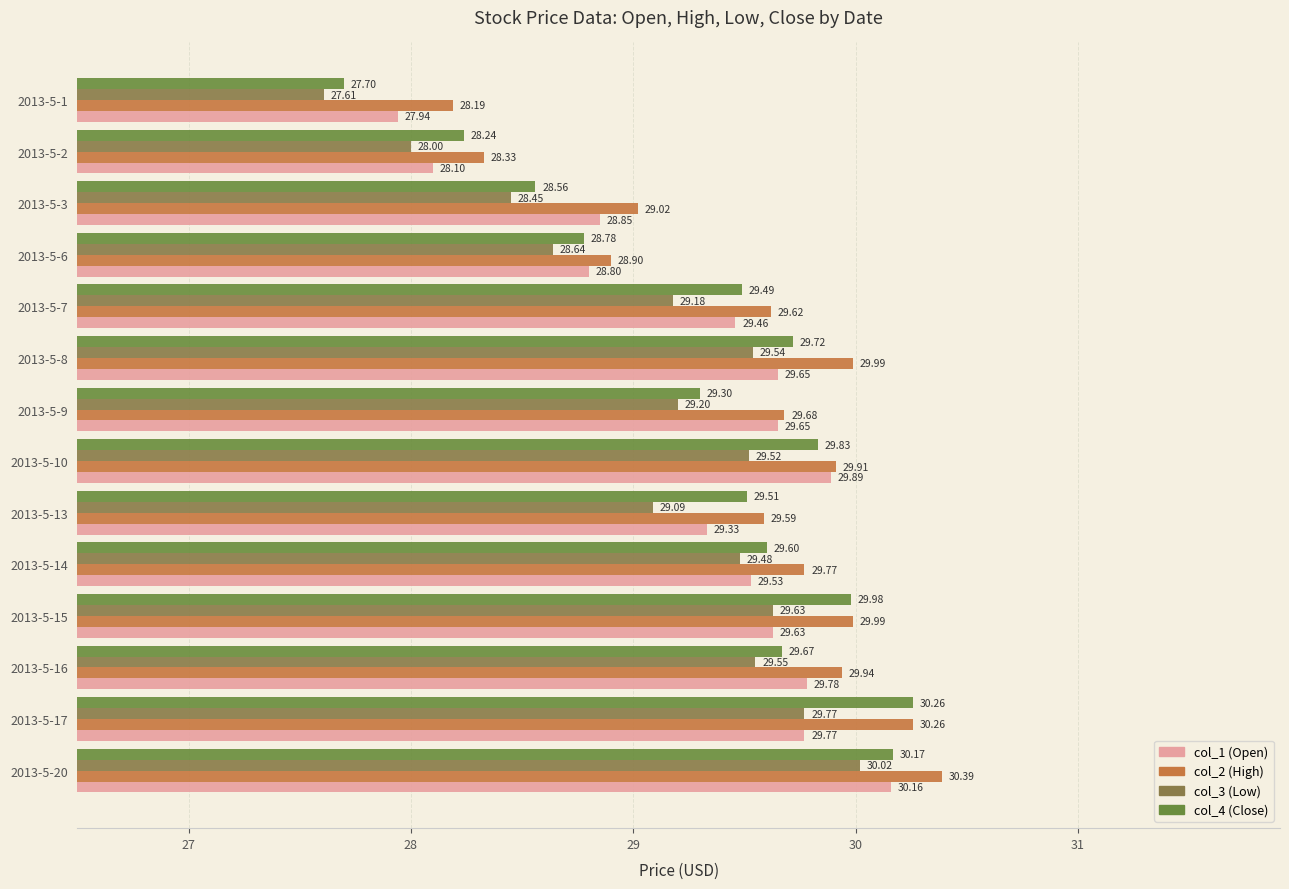

How many series are shown in this chart?

4